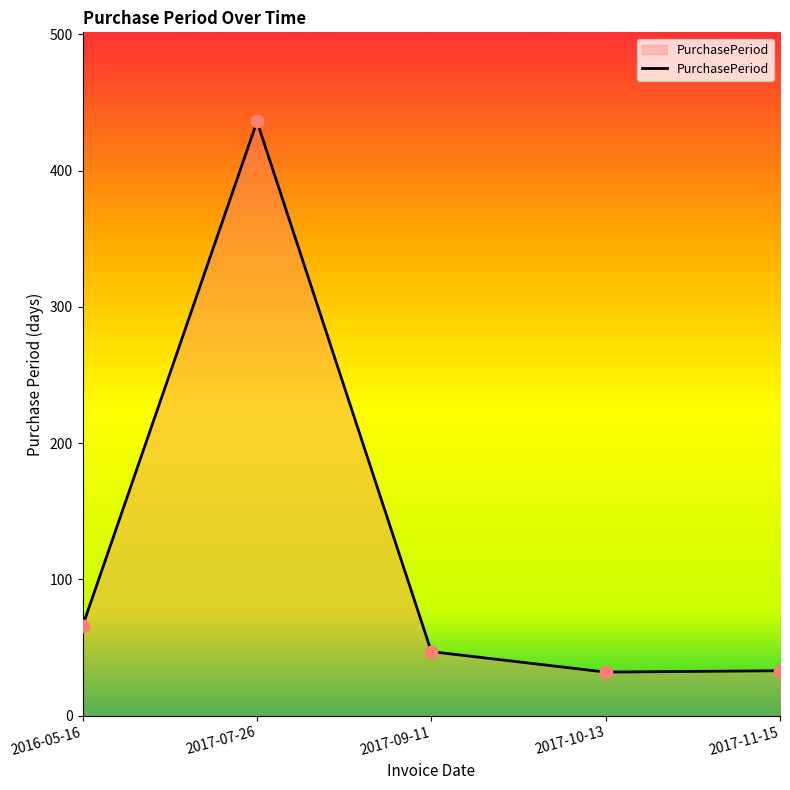

Approximately how many times larger is the value at 2017-09-11 compared to 2017-07-26?

0.1